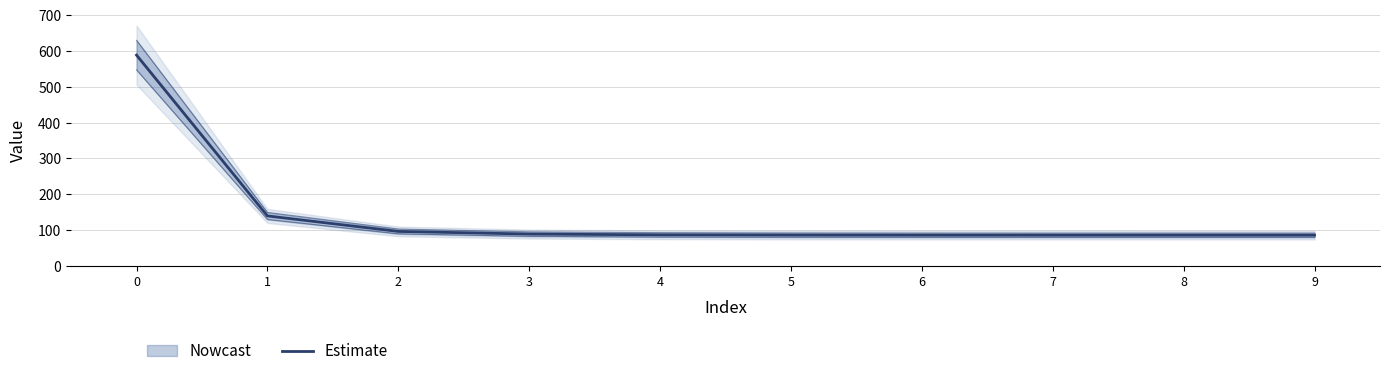

Reading left to right, what are all the values shown in this chart?

588.3	139.7	96.5	89.1	87.0	86.3	86.1	86.0	86.0	86.0